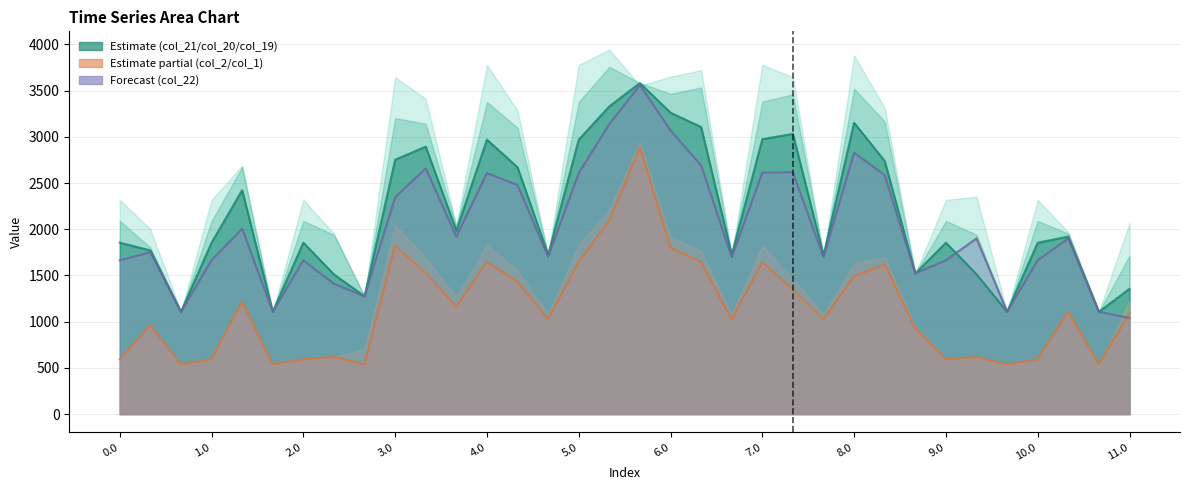

True or false: col_1 and col_20 intersect in this chart.

False